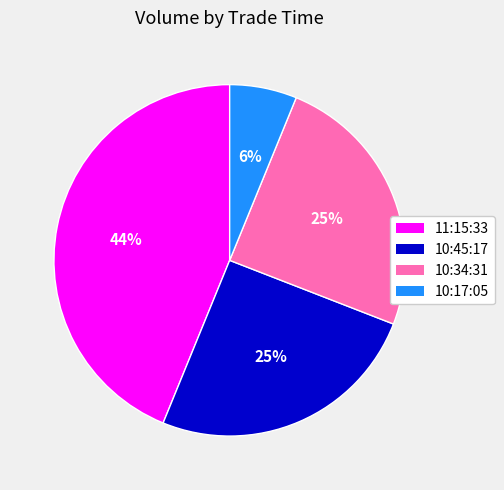

Does any single category account for the majority?

No